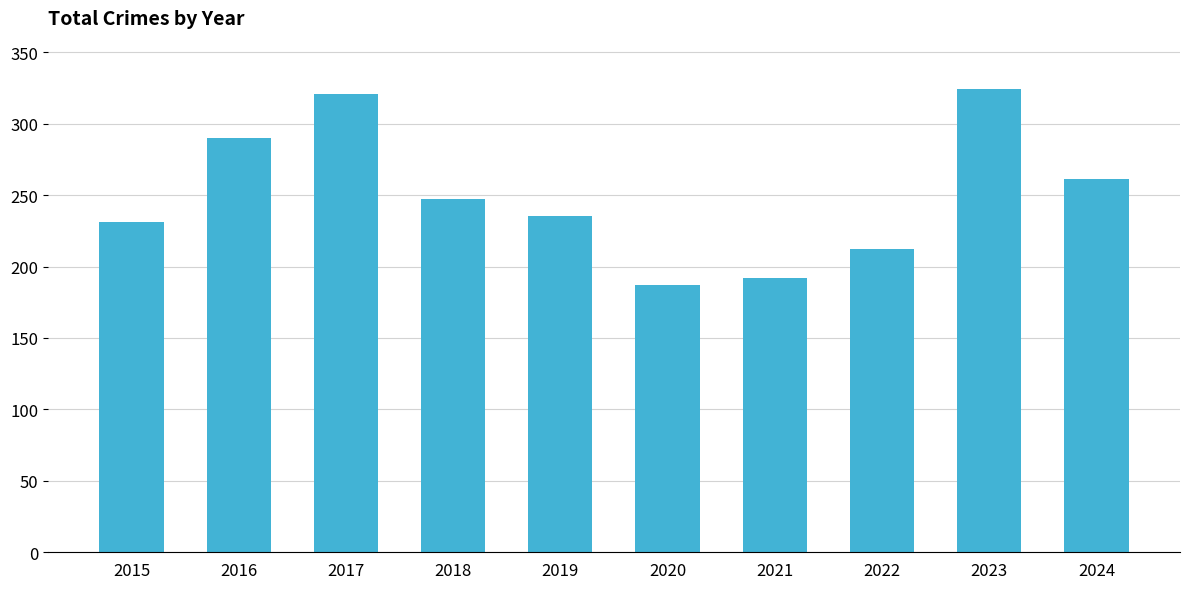

Which has a higher value, 2023 or 2020?

2023